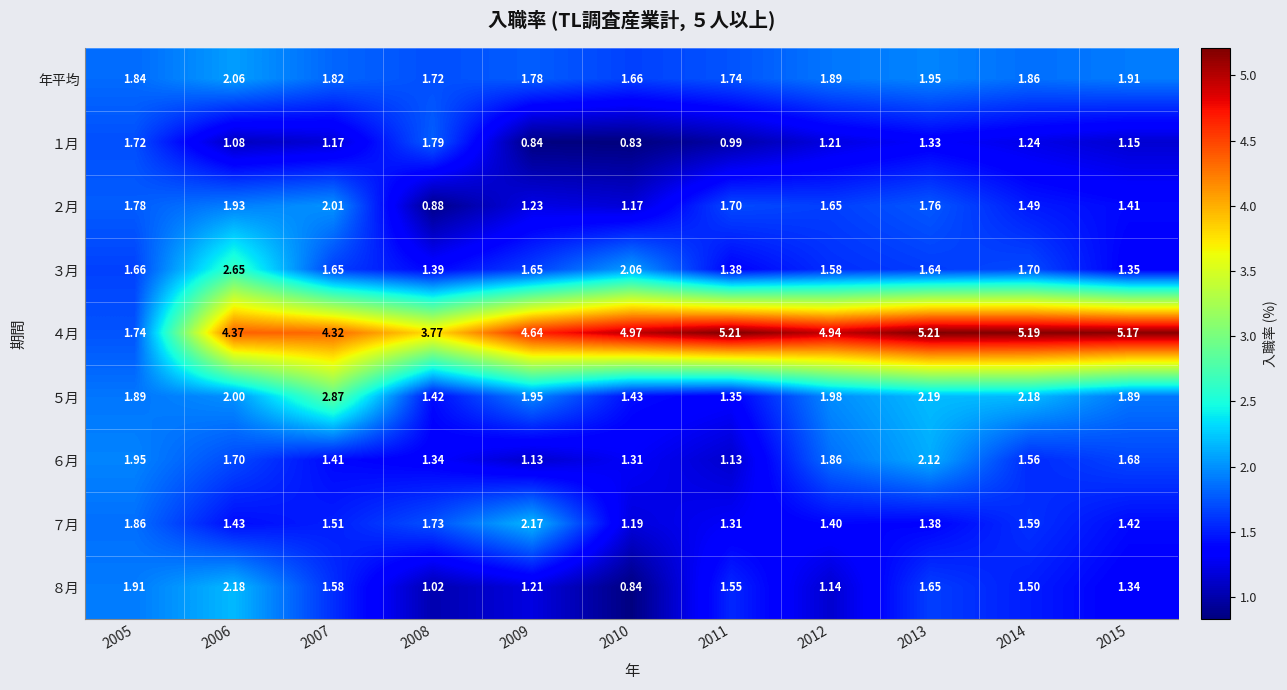

How many categories are shown in the chart?

11